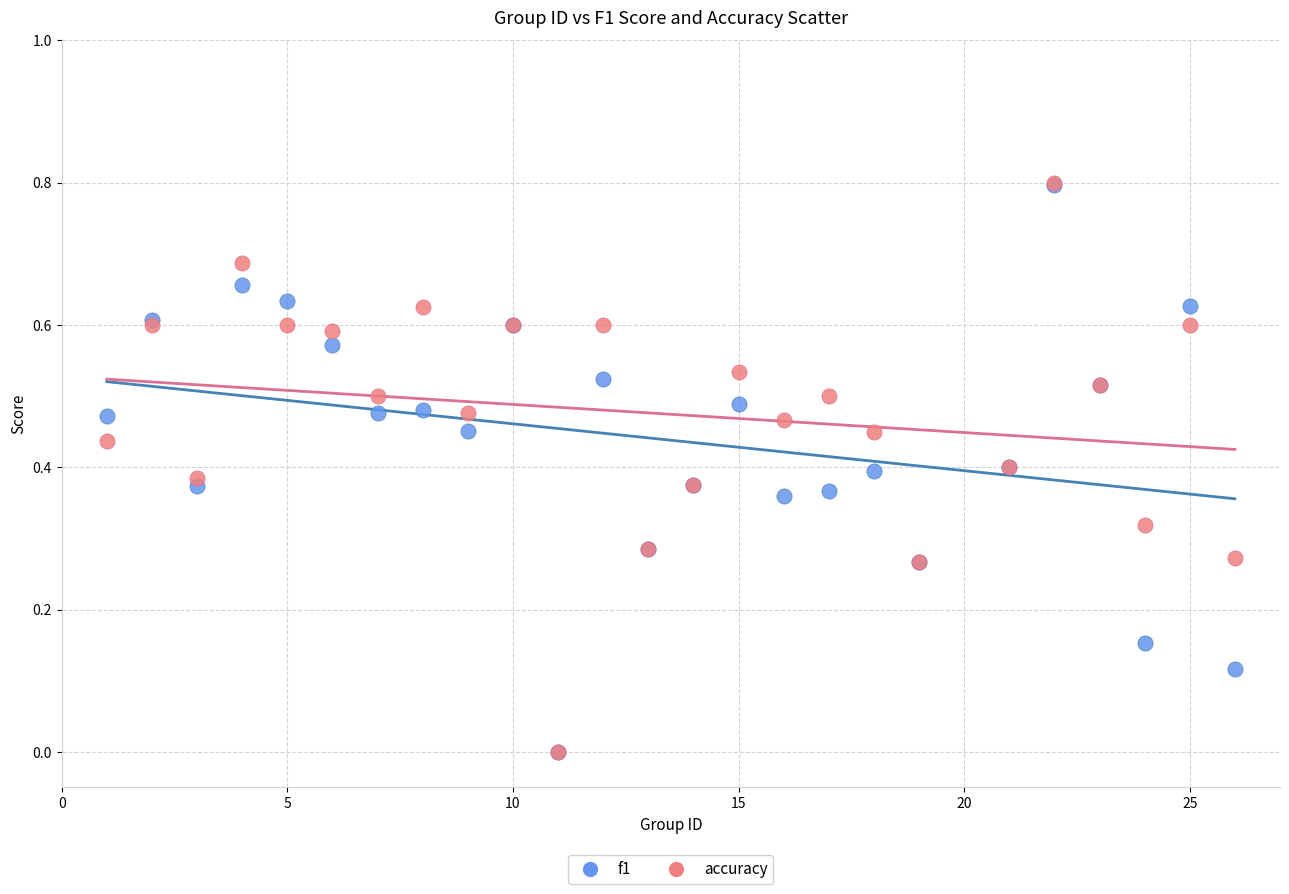

Which series has the widest spread of Y values?

accuracy